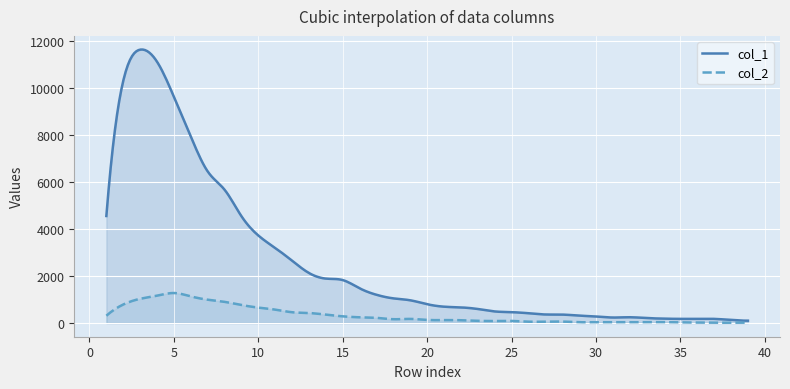

List the series in order of their peak value, lowest first.

col_2, col_1